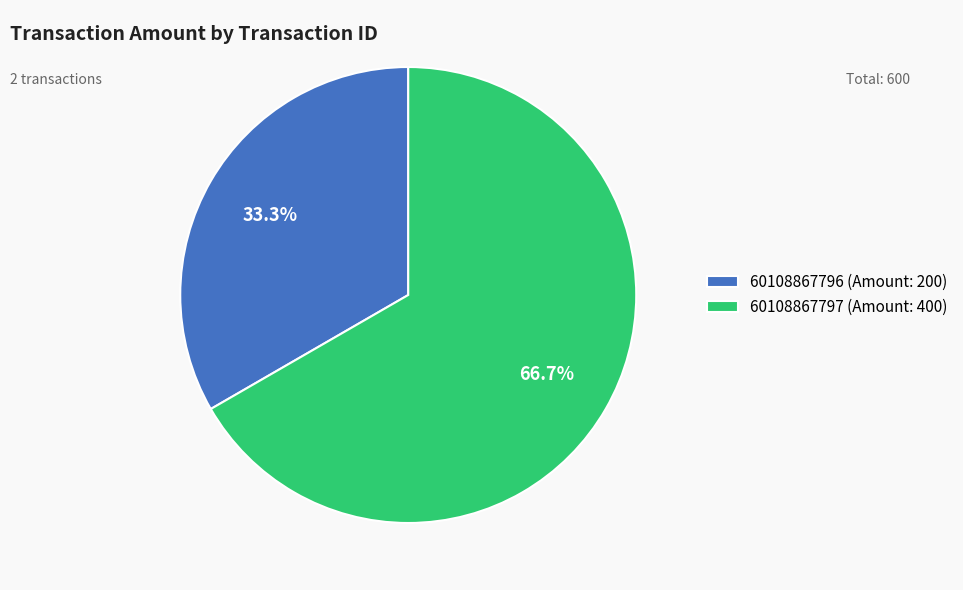

The 60108867797 slice represents 67% of the pie. True or false?

True